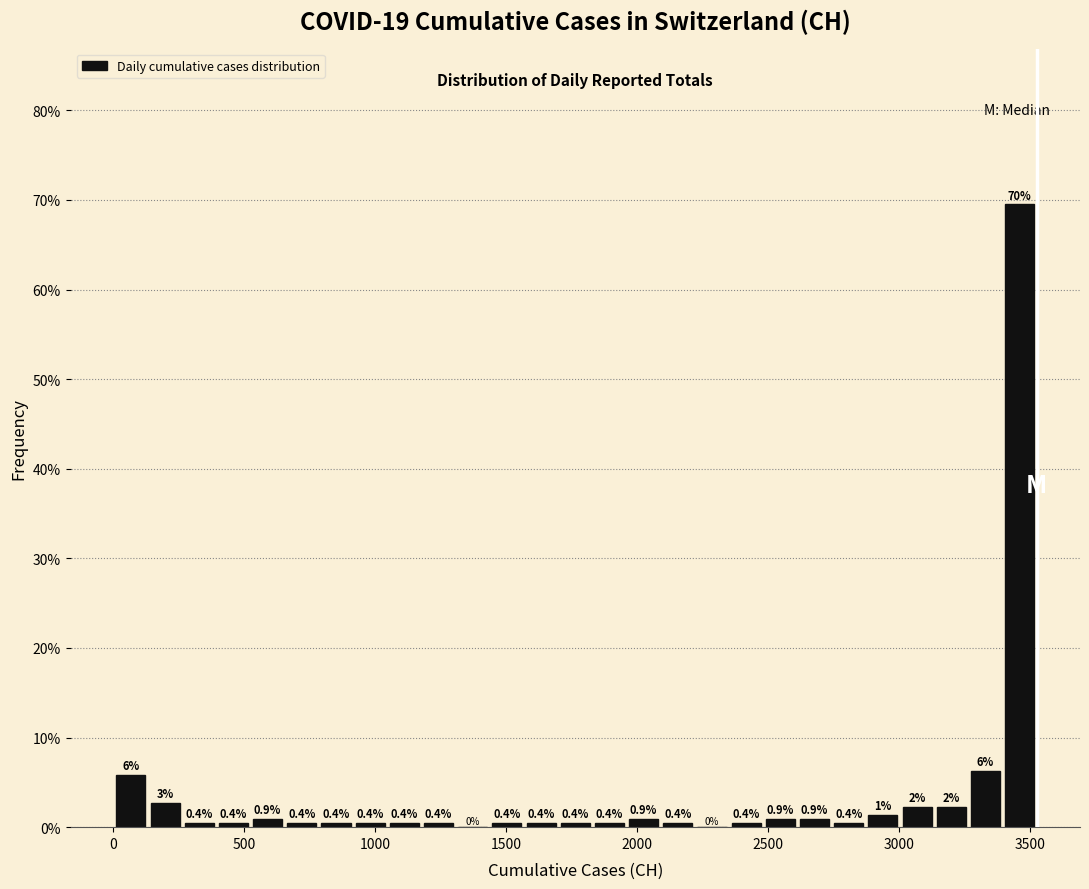

Around what value on the x-axis is the tallest bar? Give the approximate position of its centre, as read against the axis.

3450